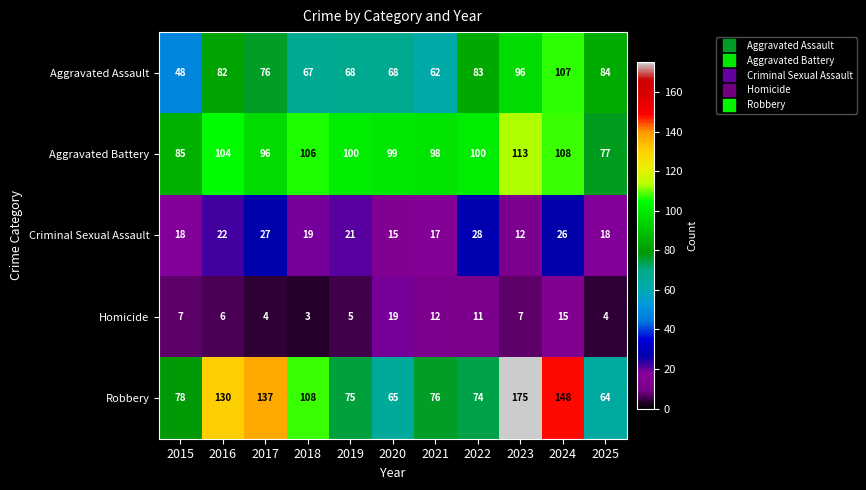

What is the highest value of the Homicide series?

19